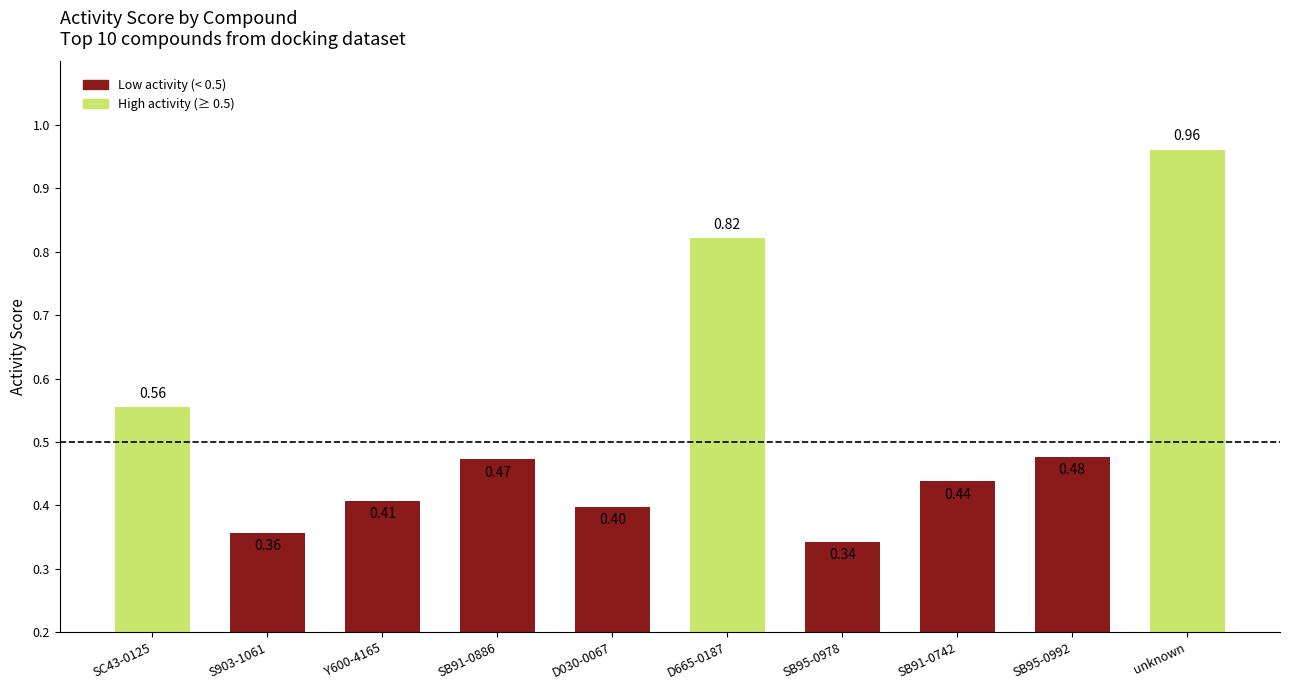

Which has a higher value, SB95-0978 or SC43-0125?

SC43-0125